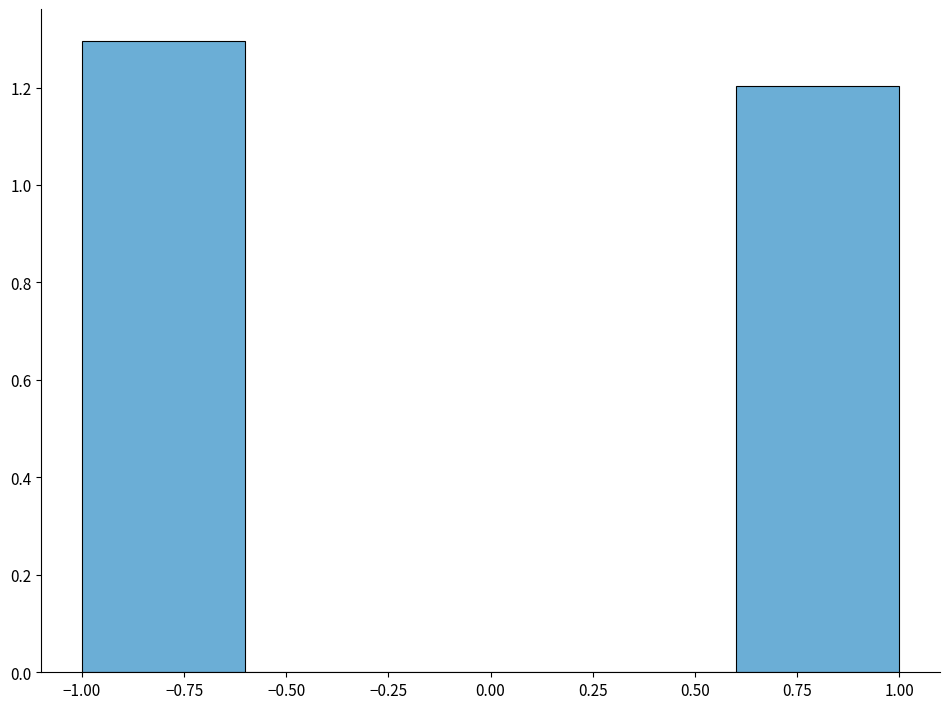

How tall is the bar that spans -1.0 to -0.6 on the x-axis? The values are not printed on the chart, so give them approximately, as read against the axis.

1.3